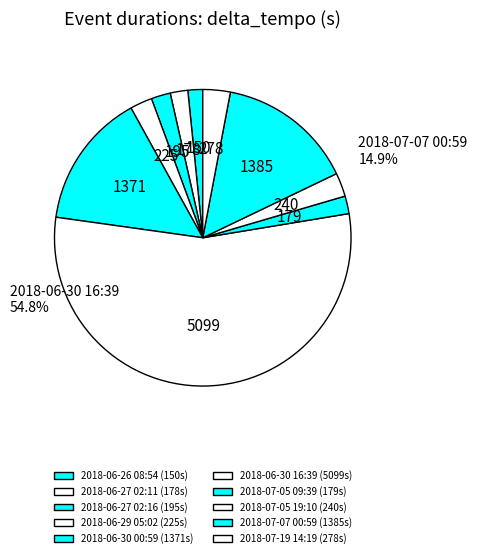

Count the number of slices in the pie.

10